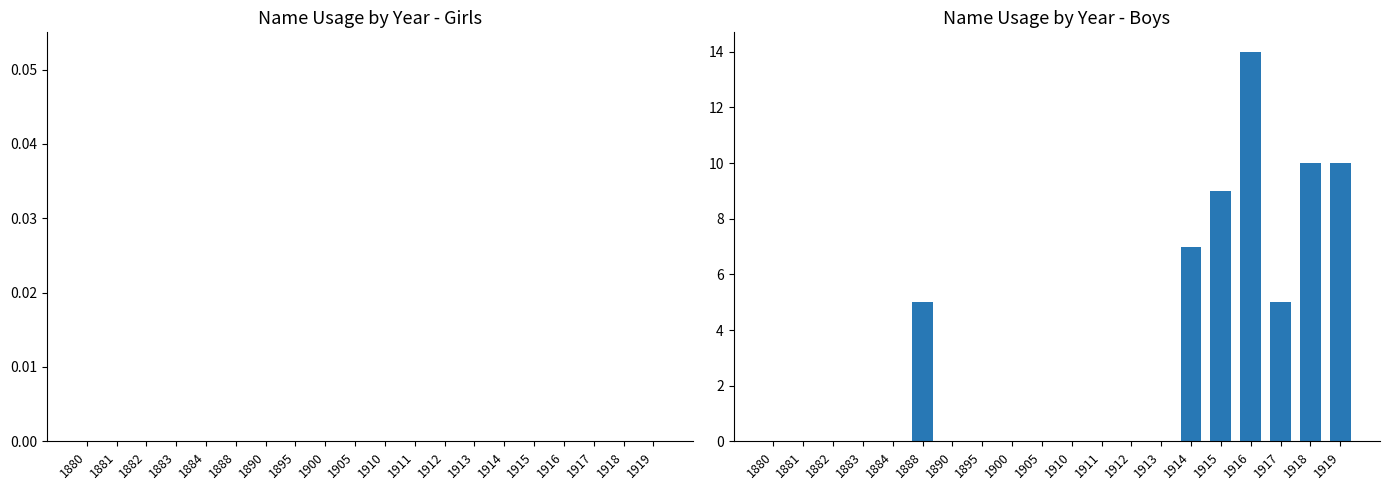

Are the bars horizontal?

No